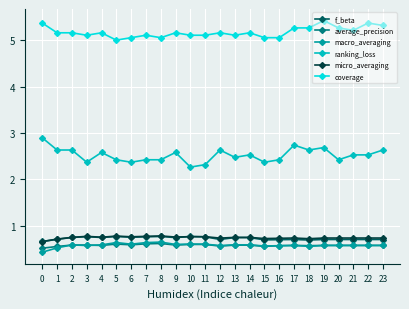

True or false: f_beta and average_precision intersect in this chart.

False